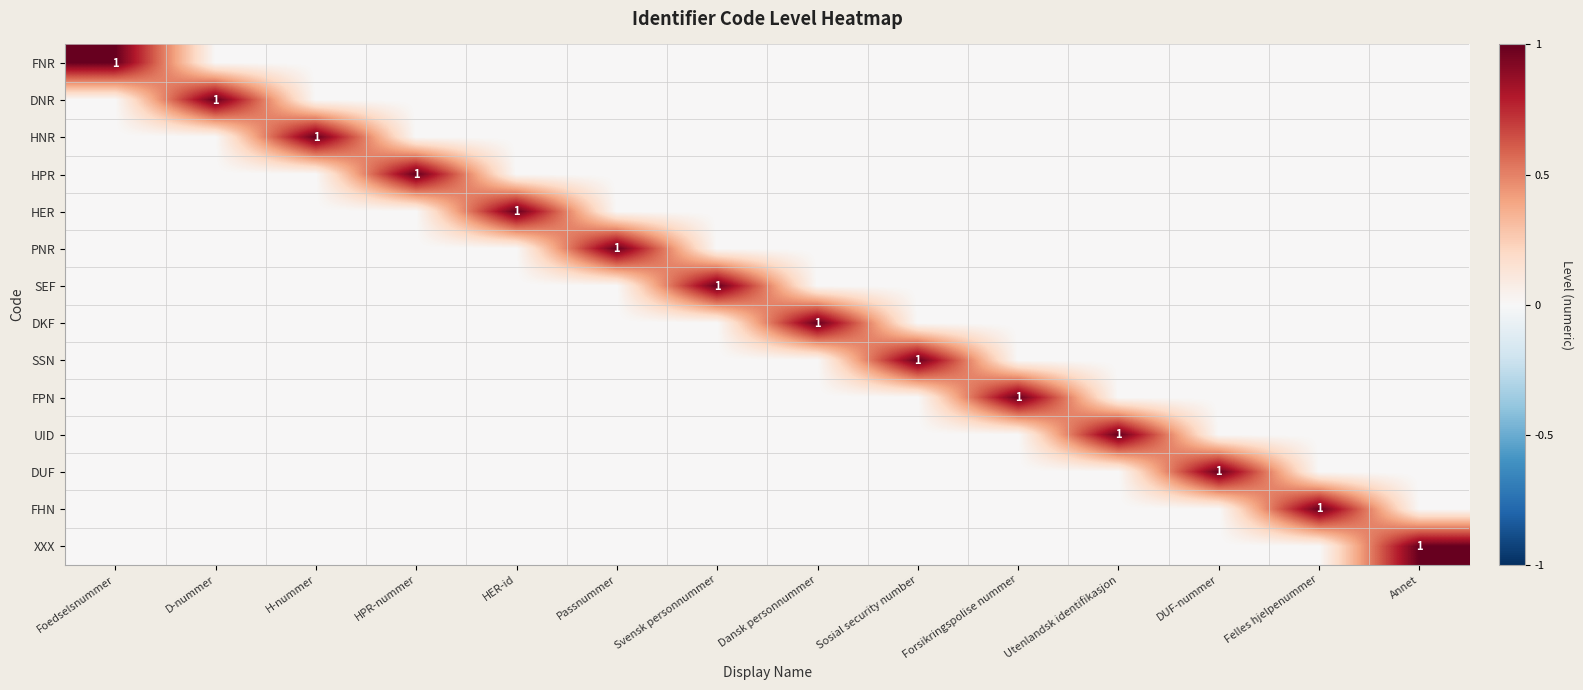

Which series has the largest range (max minus min)?

FNR